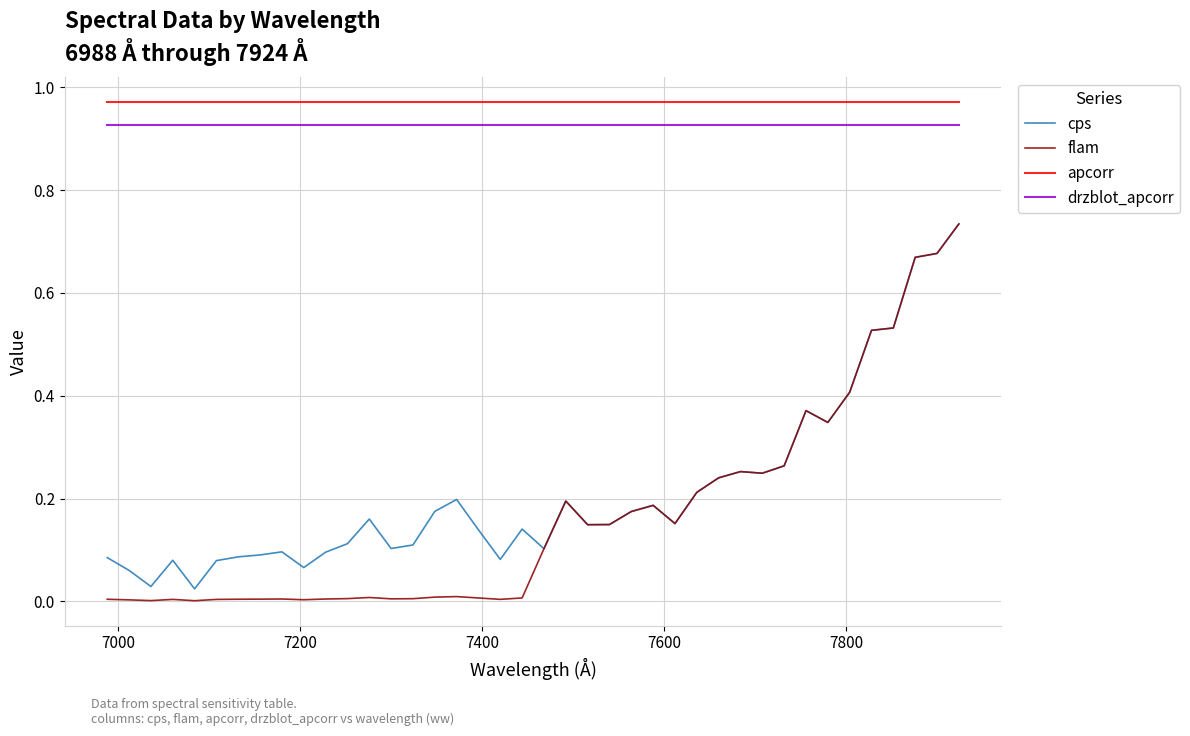

Which series has the widest spread of values?

flam